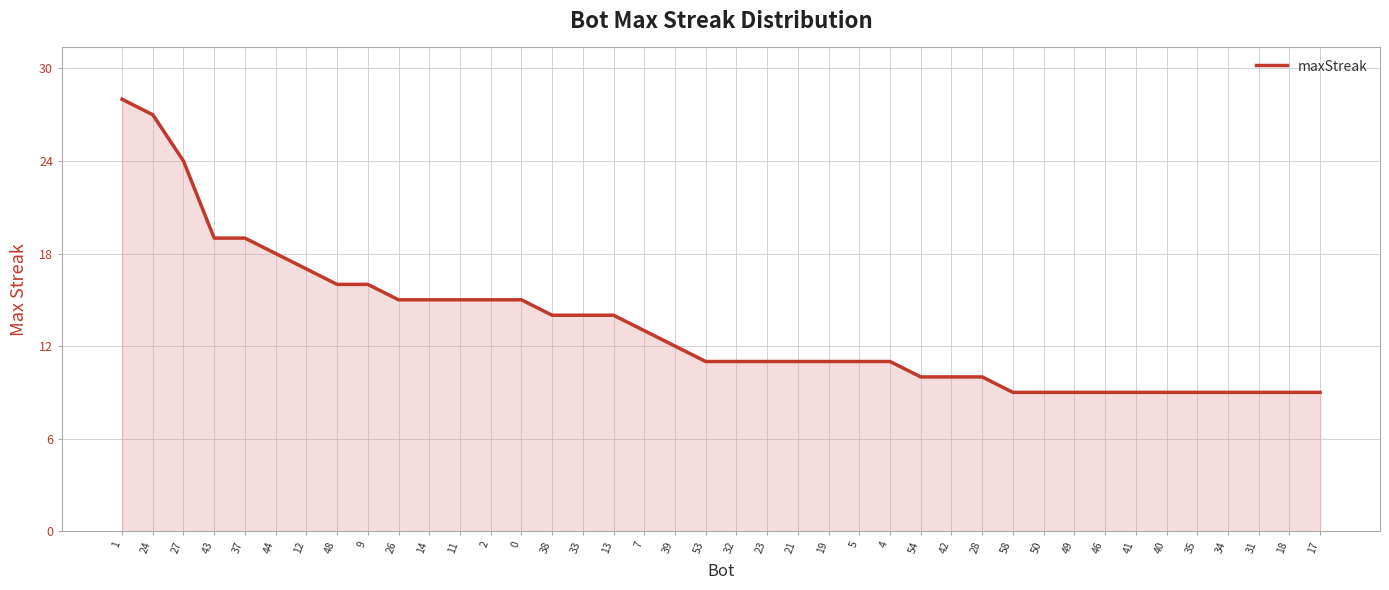

What is the smallest value displayed?

9